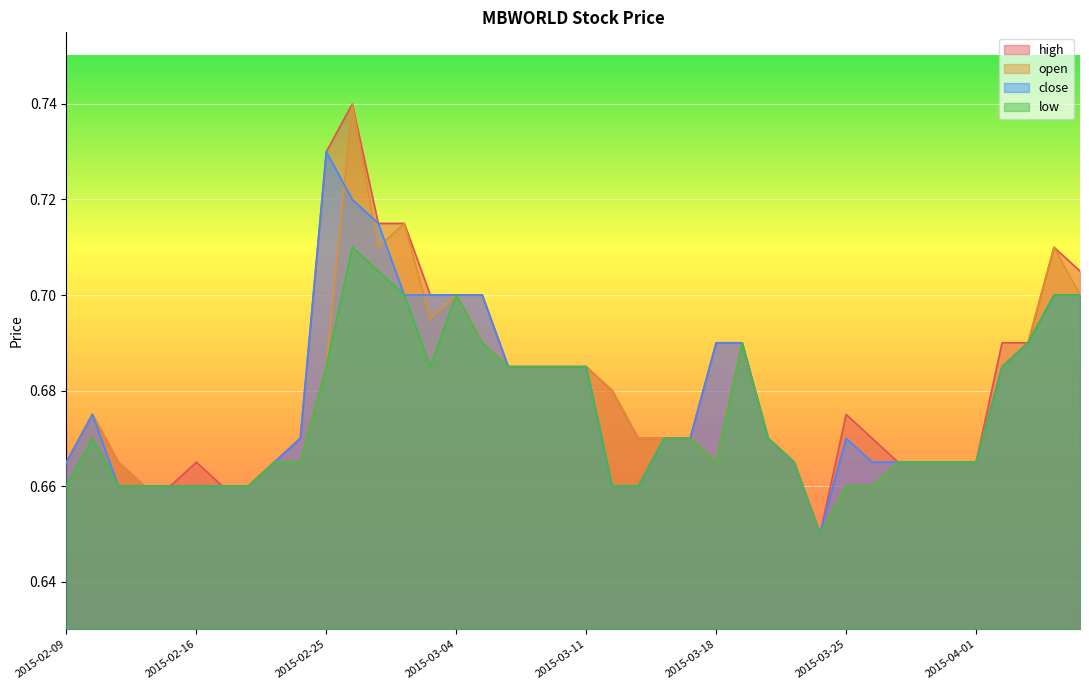

In open, how many points are lower than both neighbors (excluding endpoints)?

4